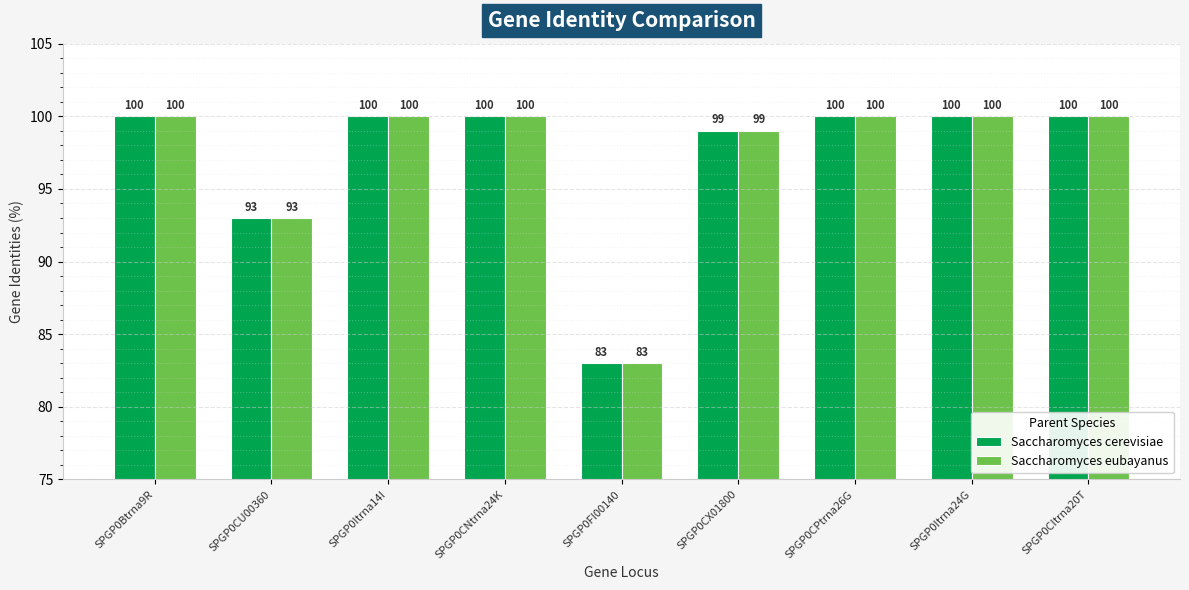

What is the label of the 2nd bar from the left?

SPGP0CU00360